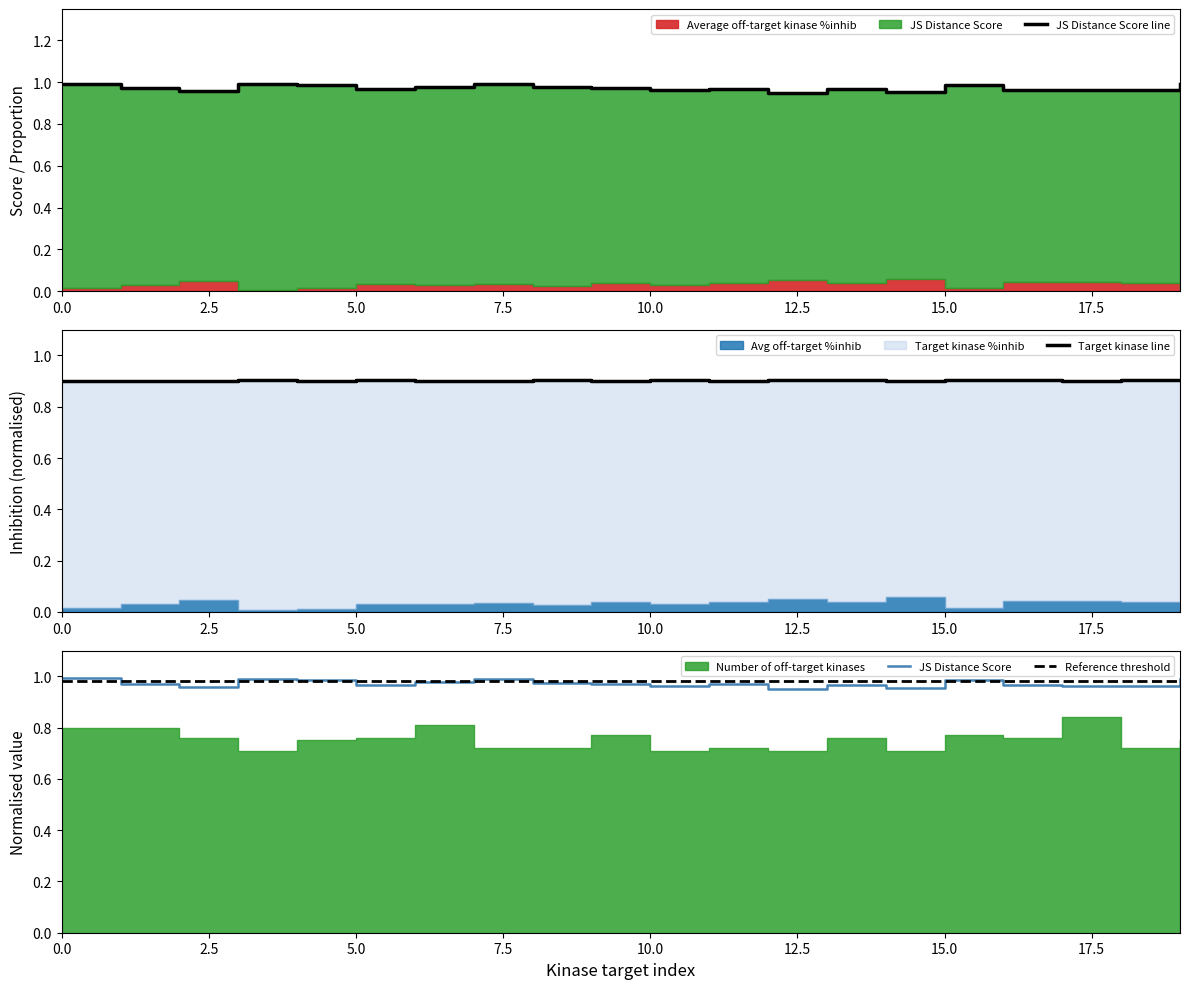

True or false: Target kinase line and Reference threshold cross at least once.

False